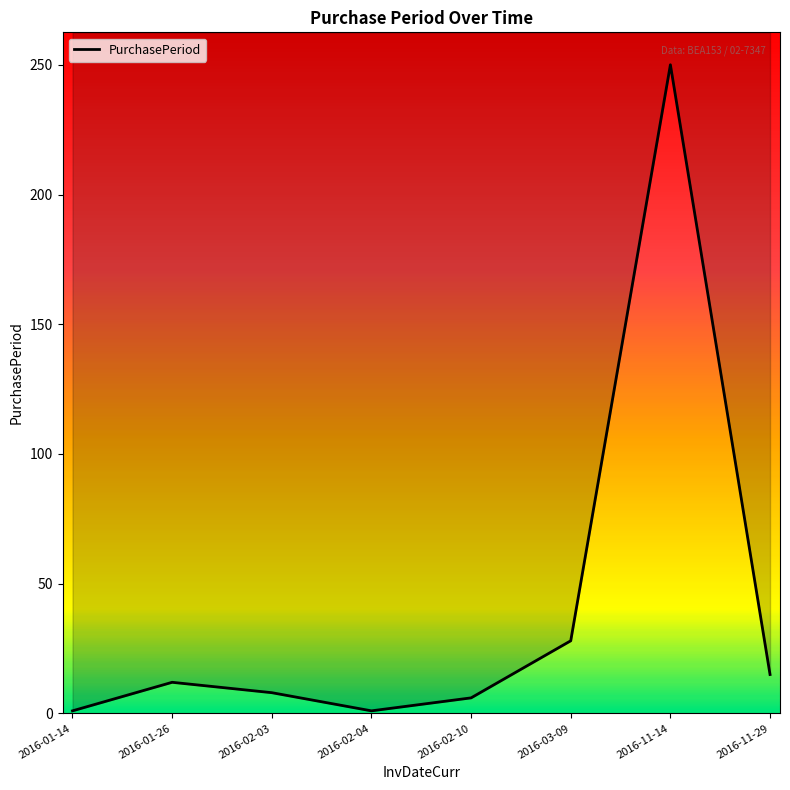

What is the maximum value shown in the chart?

250